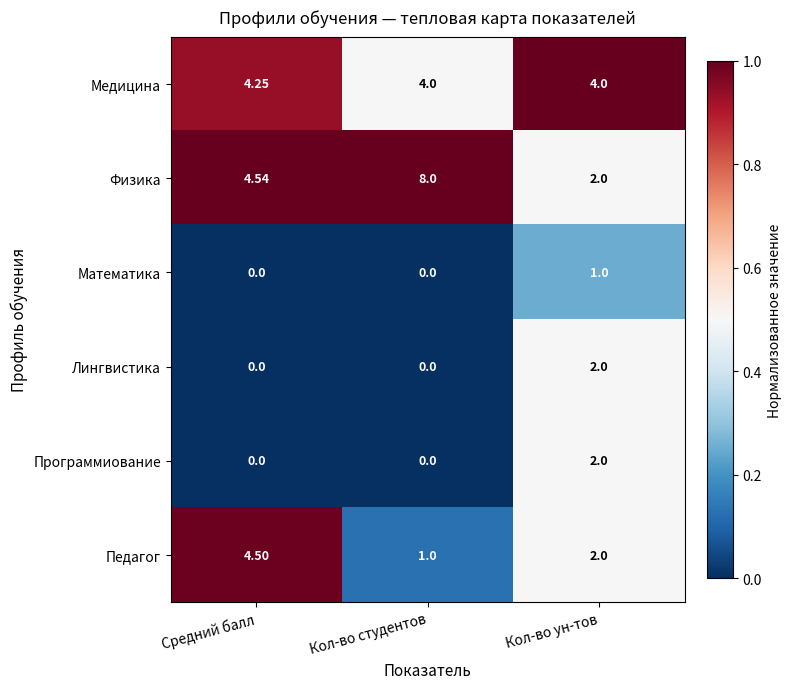

How many values in the Математика series exceed 0?

1